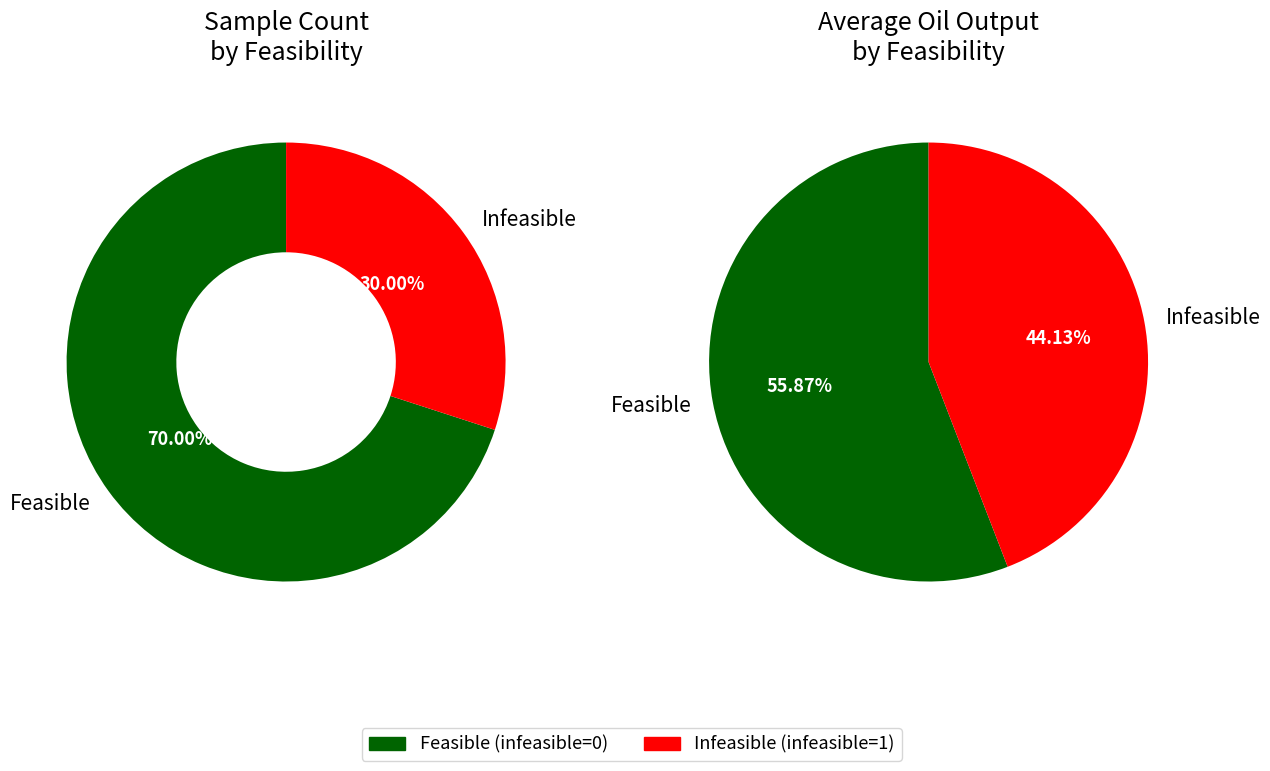

True or false: Infeasible (infeasible=1) accounts for 37% of the total.

False